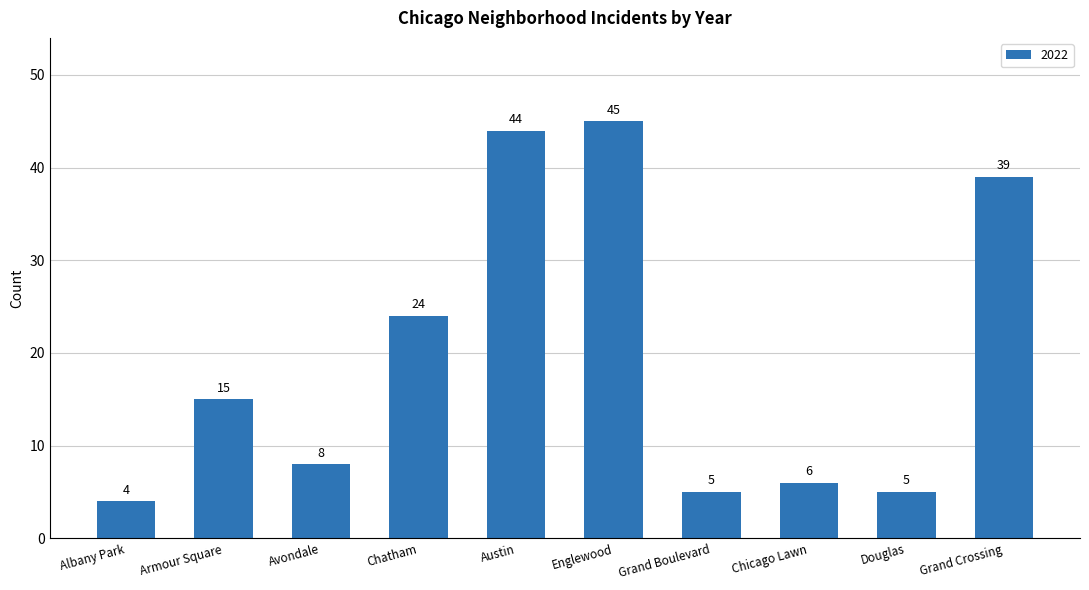

Where is the data nearest to the value 24?

Chatham